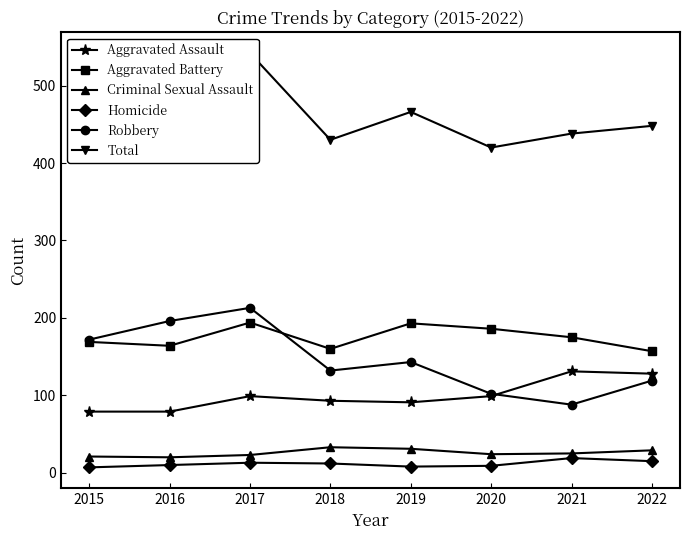

What is the spread (max minus min) of values at 2015?

441